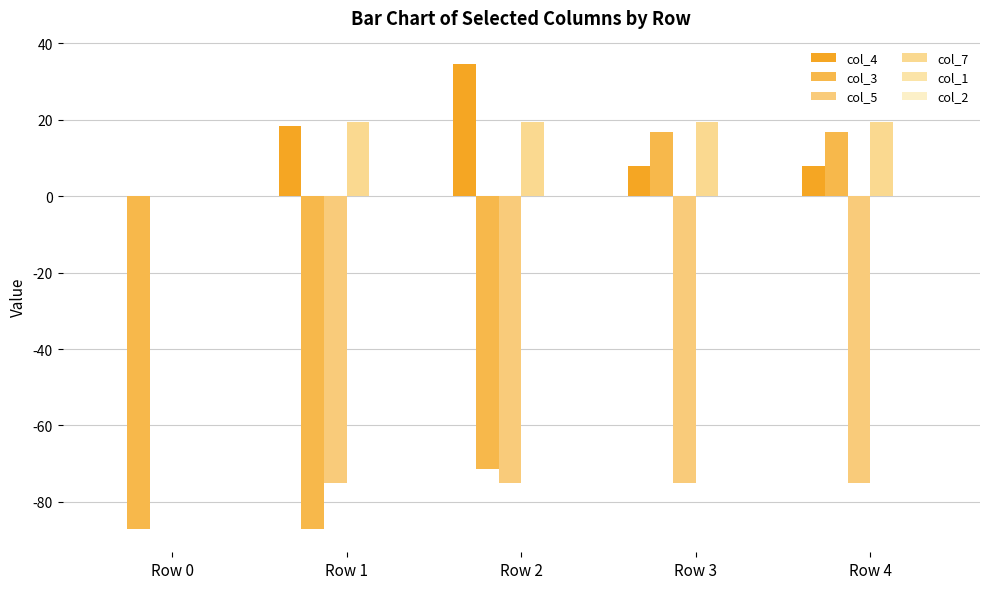

How many values in col_7 are above zero?

4